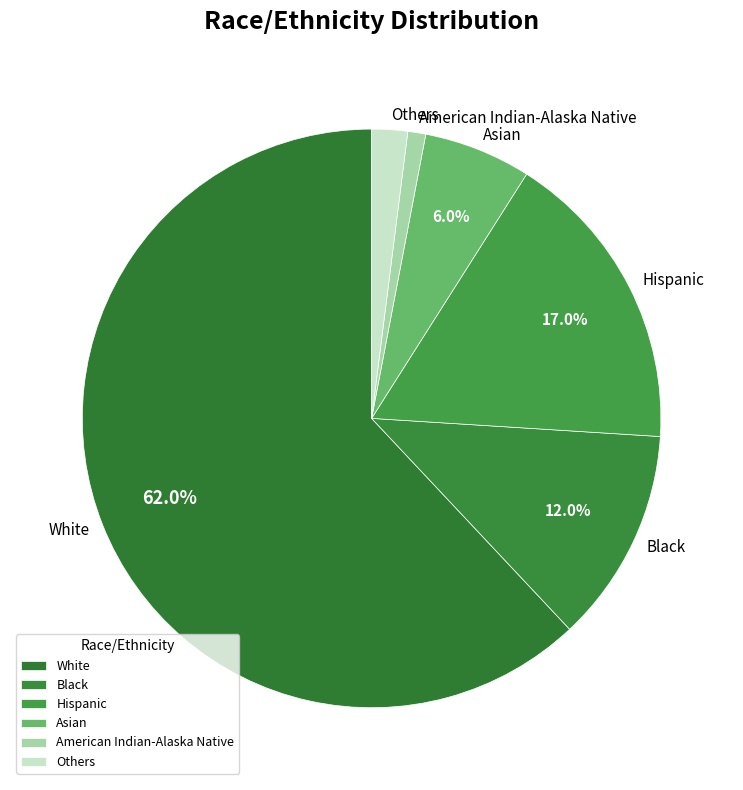

To the nearest percent, what is the combined percentage of American Indian-Alaska Native and Asian?

7%